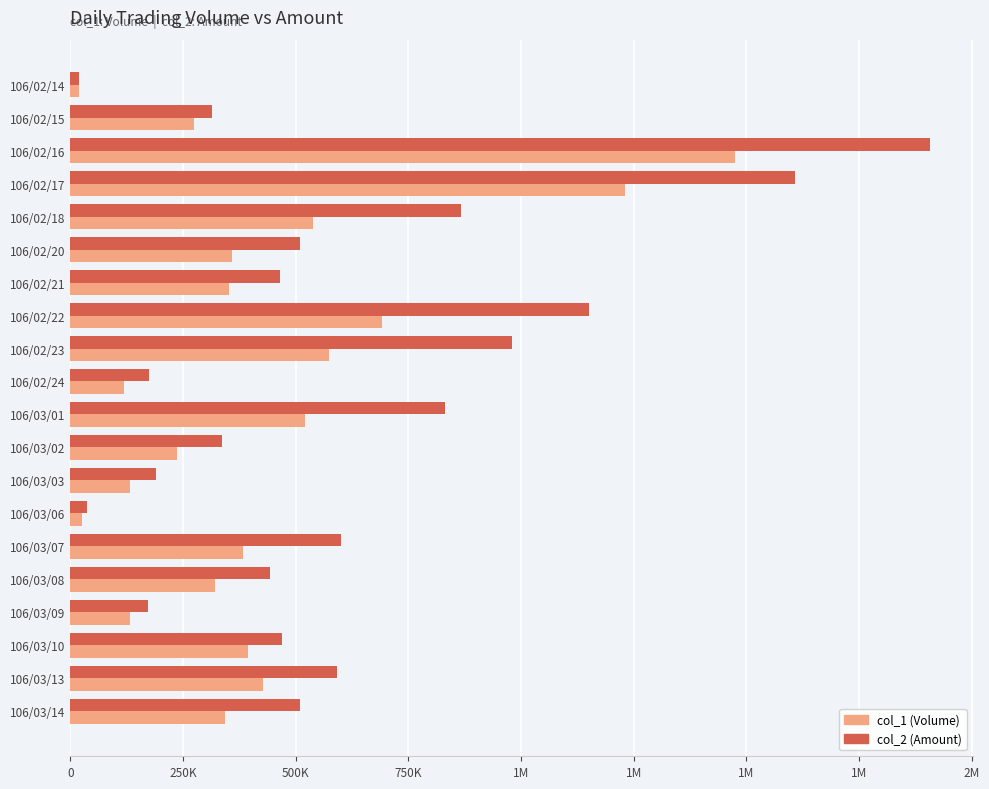

What are all the series names shown in the legend?

col_1 (Volume), col_2 (Amount)